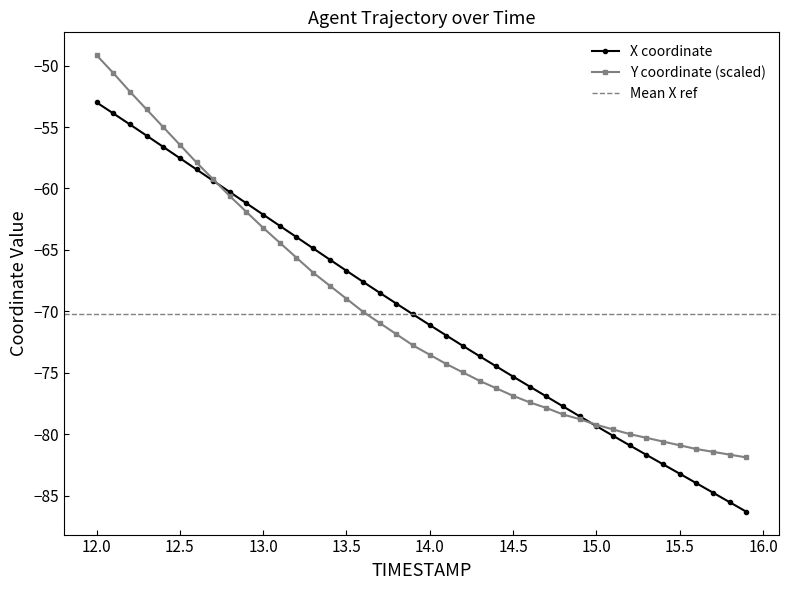

True or false: X coordinate has a value of -53.0 at 12.0.

True